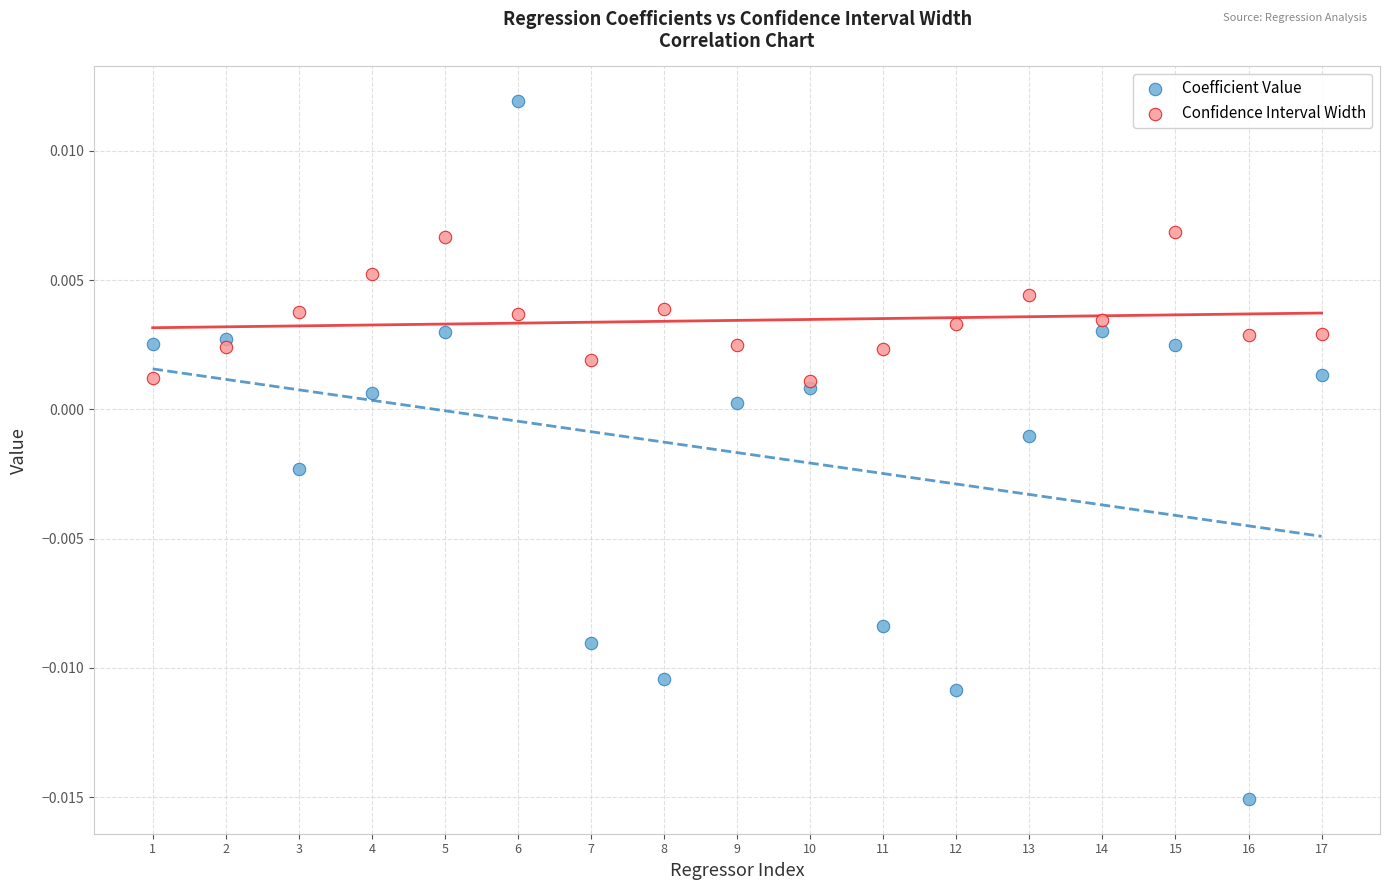

Which series reaches the maximum Y coordinate?

Coefficient Value